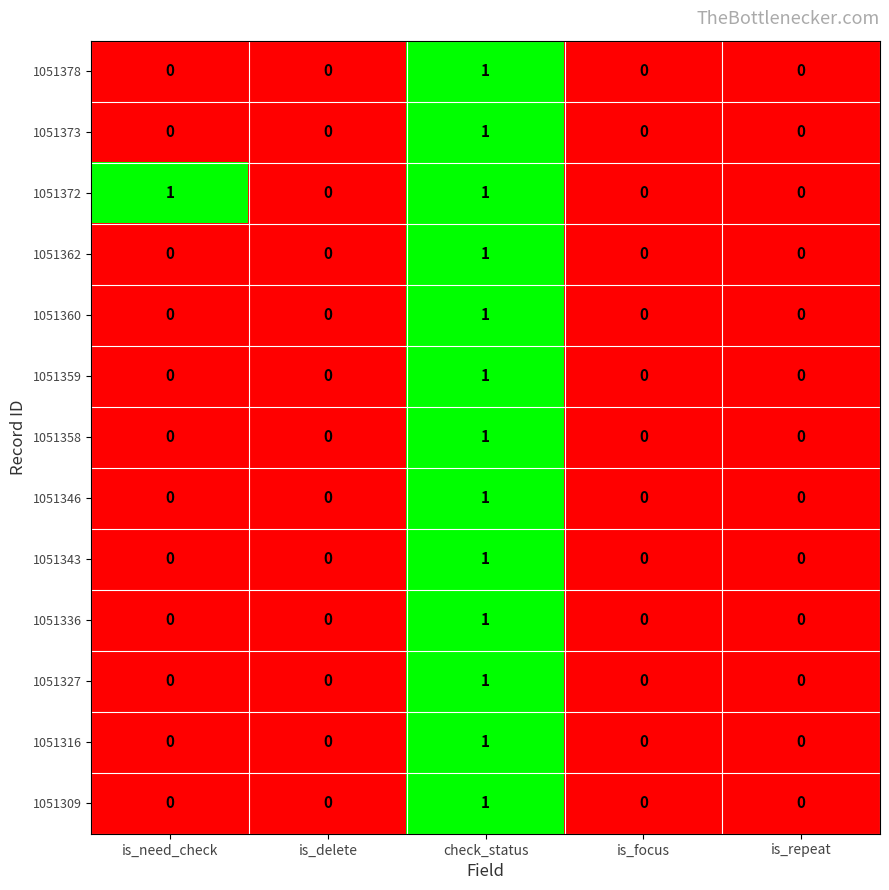

Count the 1051362 values in the range 0 to 1.

5